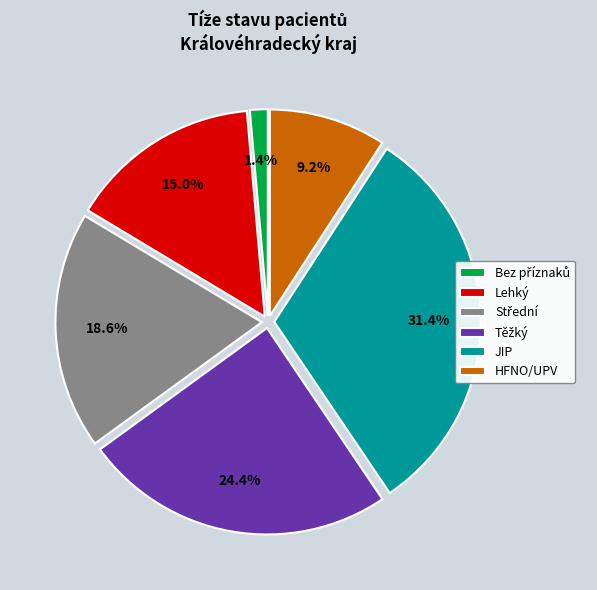

How many segments does this pie chart have?

6